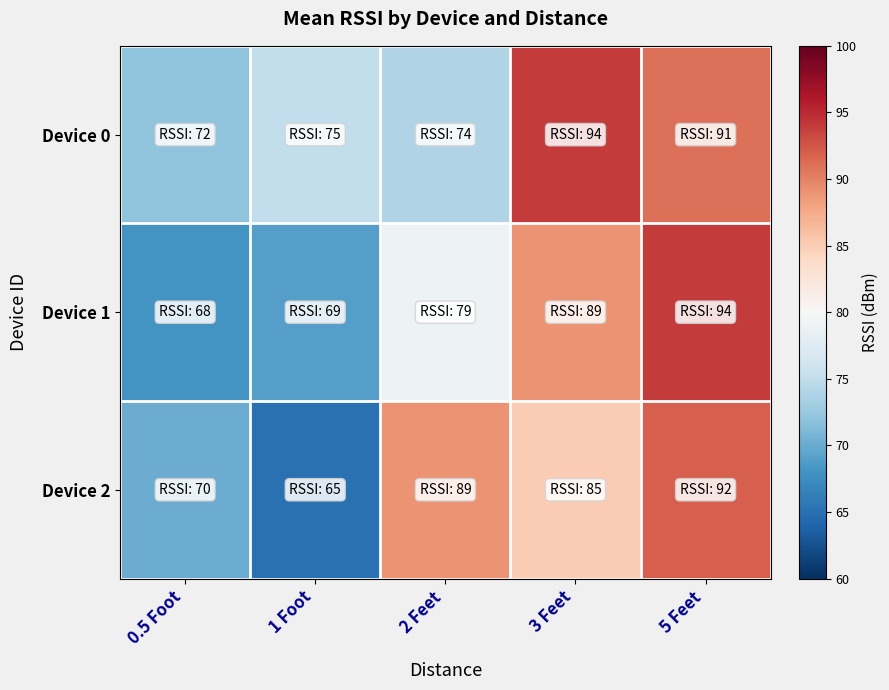

Count the number of data series in this chart.

3